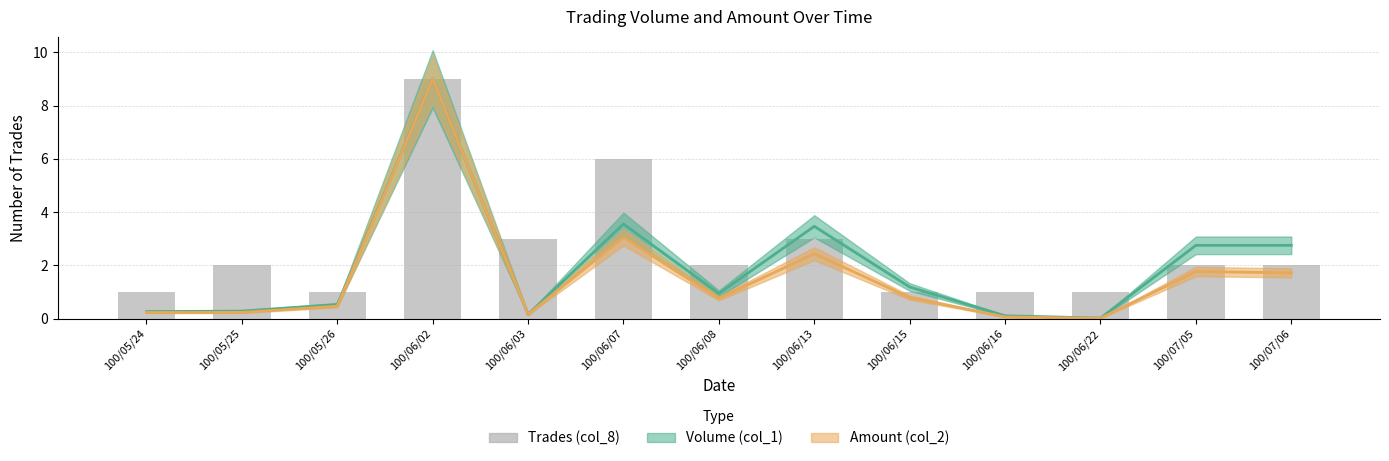

What is the label of the 6th bar from the left?

100/06/07